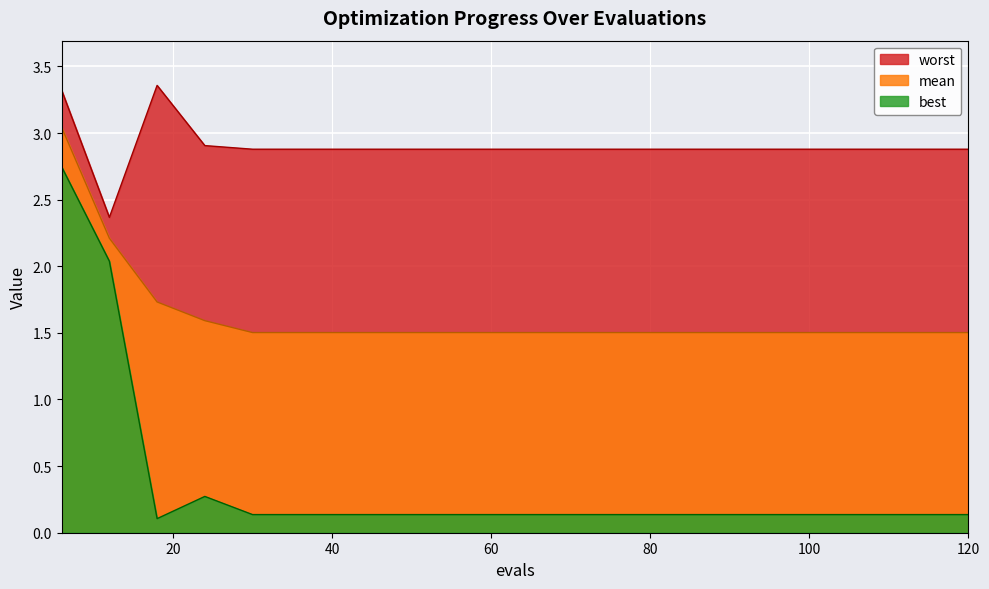

The worst series shows 2.9 at 90. True or false?

True